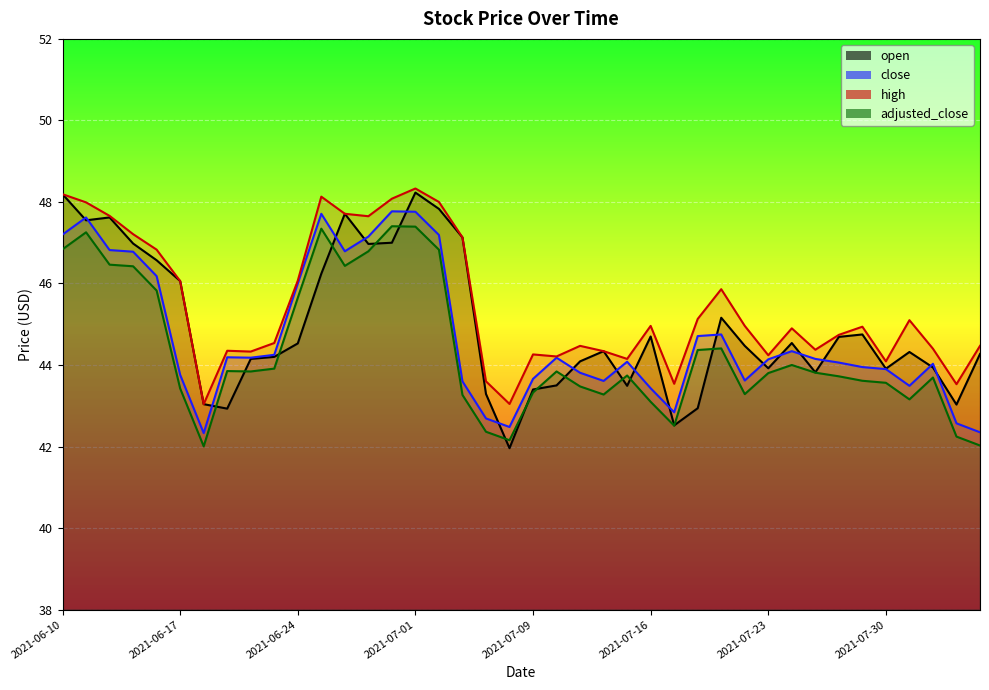

What is the label of the 8th point from the right?

2021-07-27